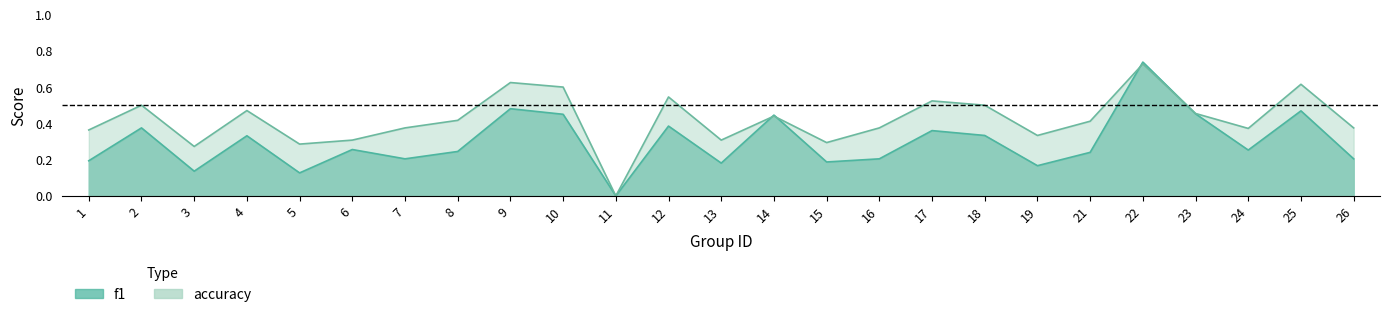

Which series changed the most between 8 and 19?

accuracy